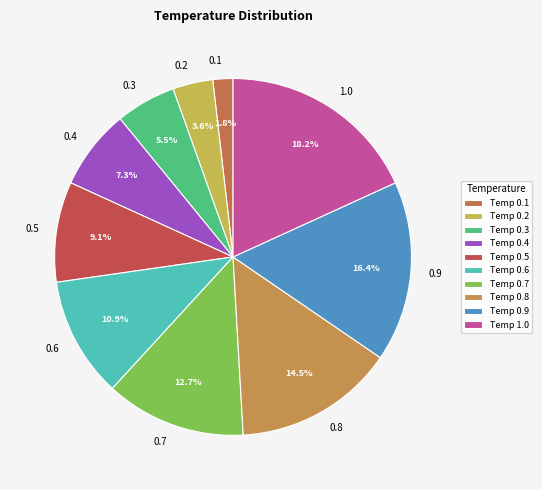

Between 0.5 and 0.3, which is larger?

0.5